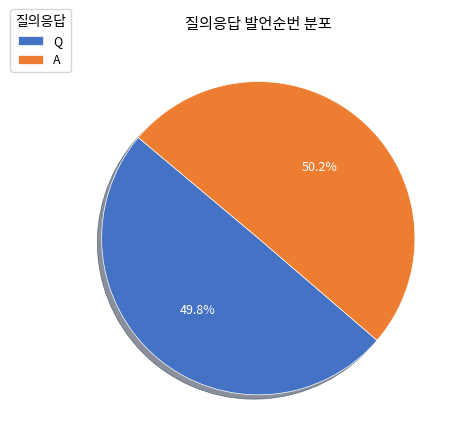

Is the sum of A and Q greater than half?

Yes